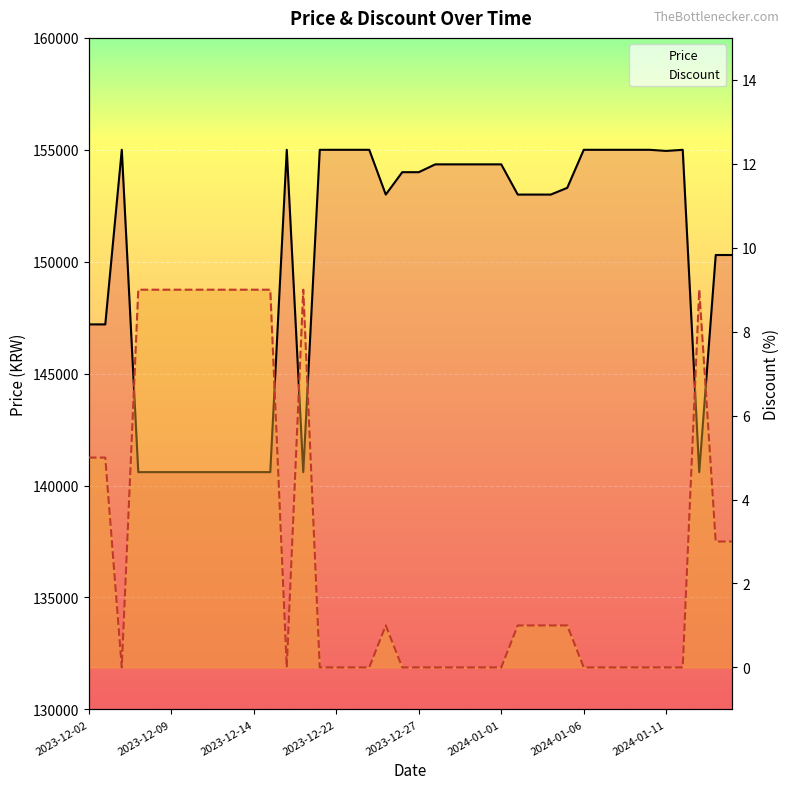

How many distinct data groups are displayed?

2